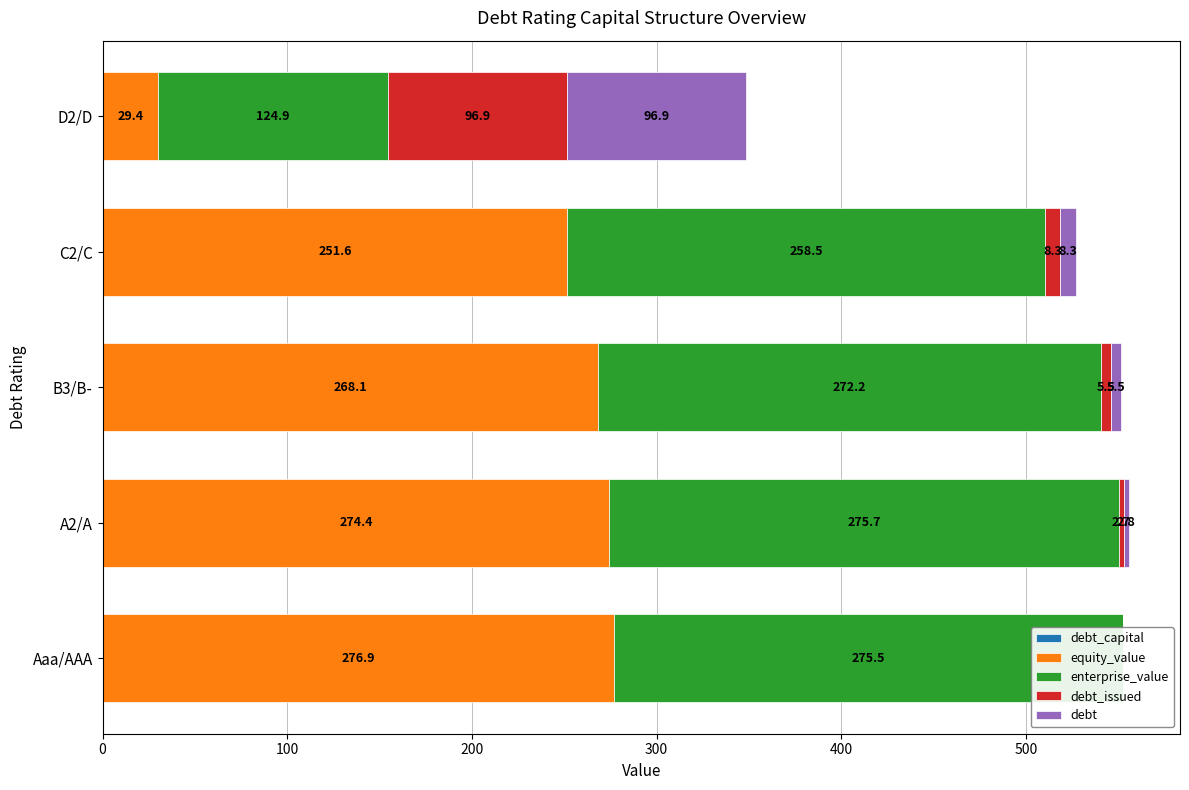

The debt_capital series shows 0.0 at B3/B-. True or false?

True